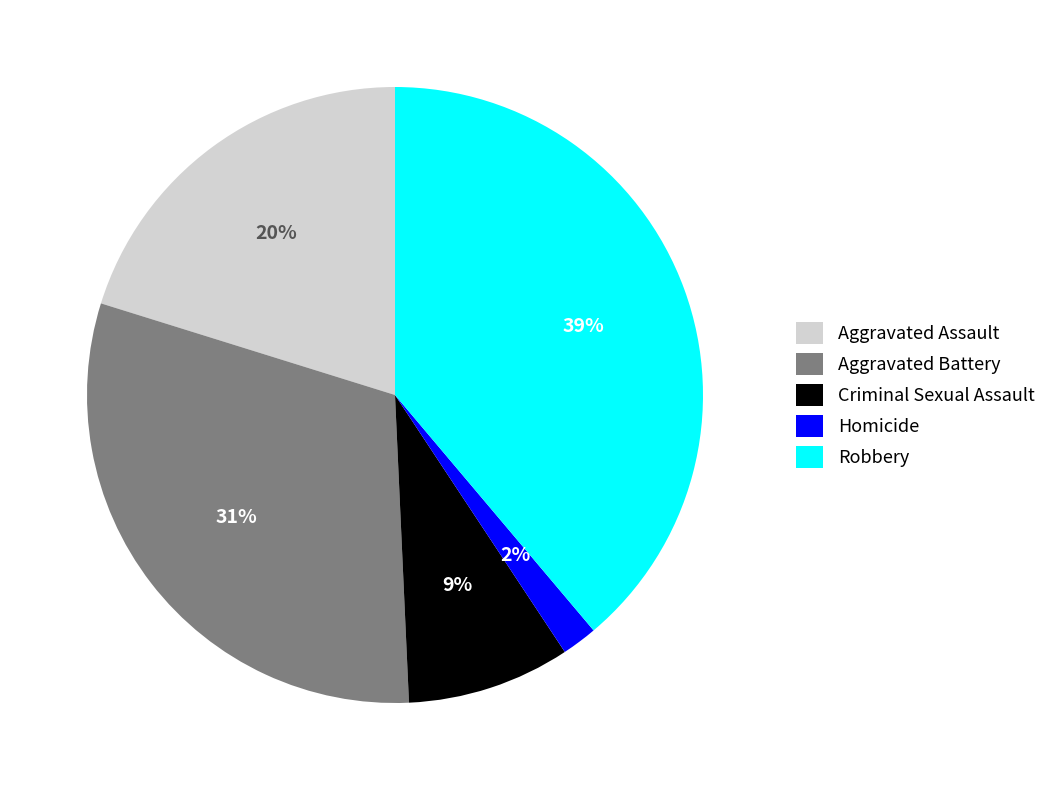

To the nearest percent, what is the average slice percentage?

20%